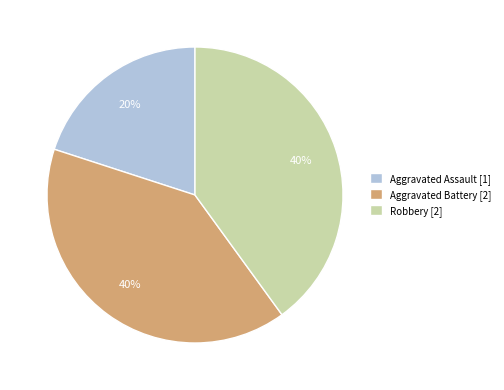

To the nearest percent, what portion does Aggravated Battery [2] represent?

40%